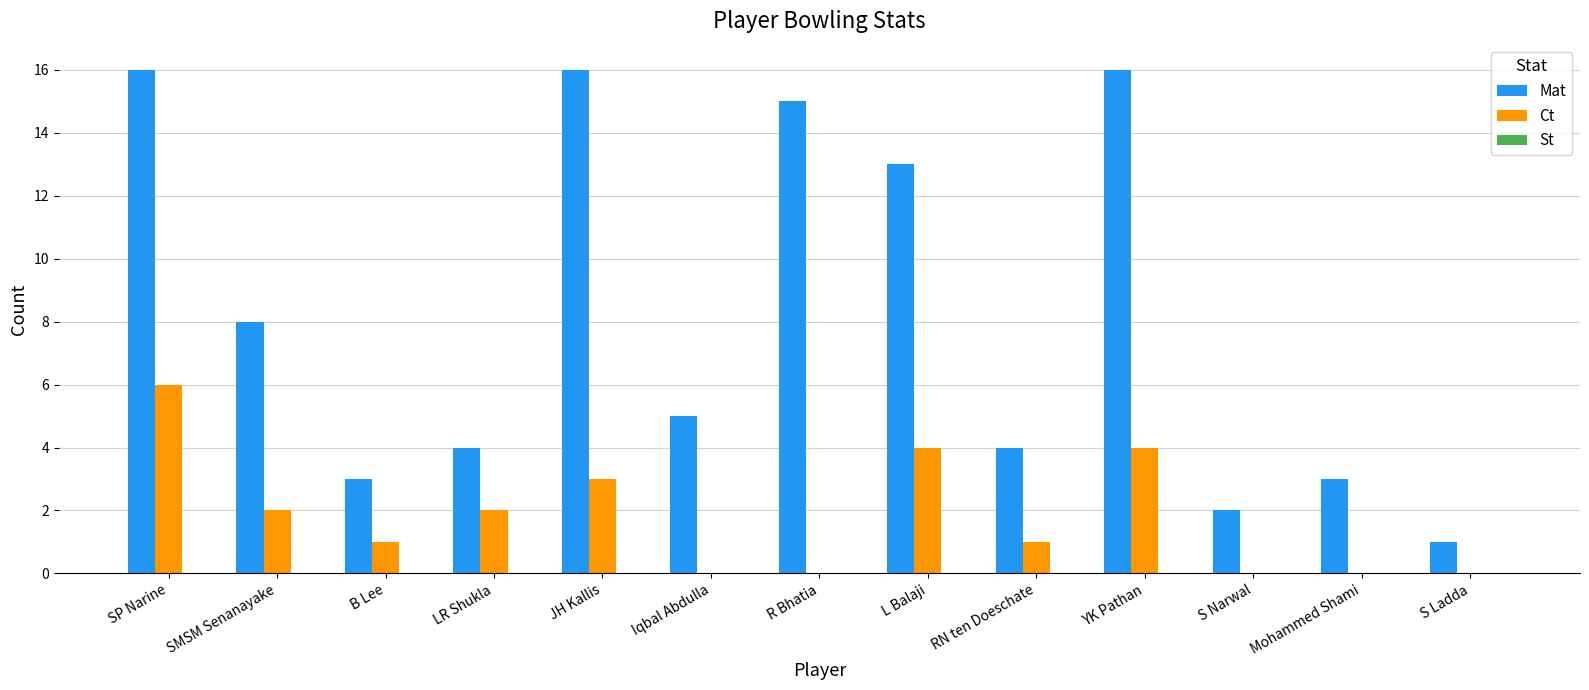

At which label does Ct reach its peak?

SP Narine